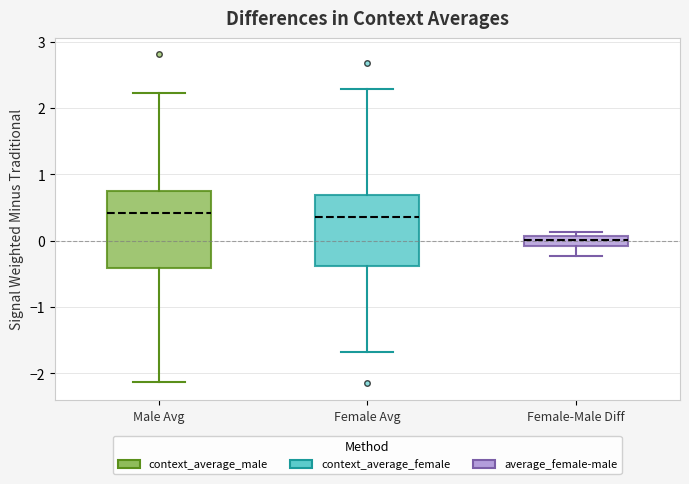

Where is the lower edge of the box for Female-Male Diff on the y-axis? The values are not printed on the chart, so give them approximately, as read against the axis.

-0.1